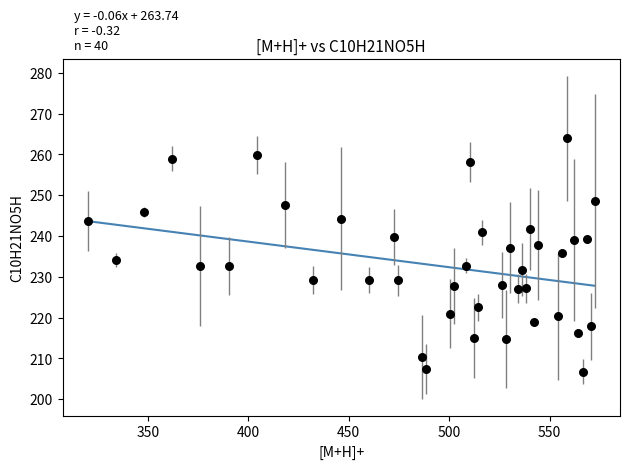

What is the range of Y values (max minus min)?

57.2